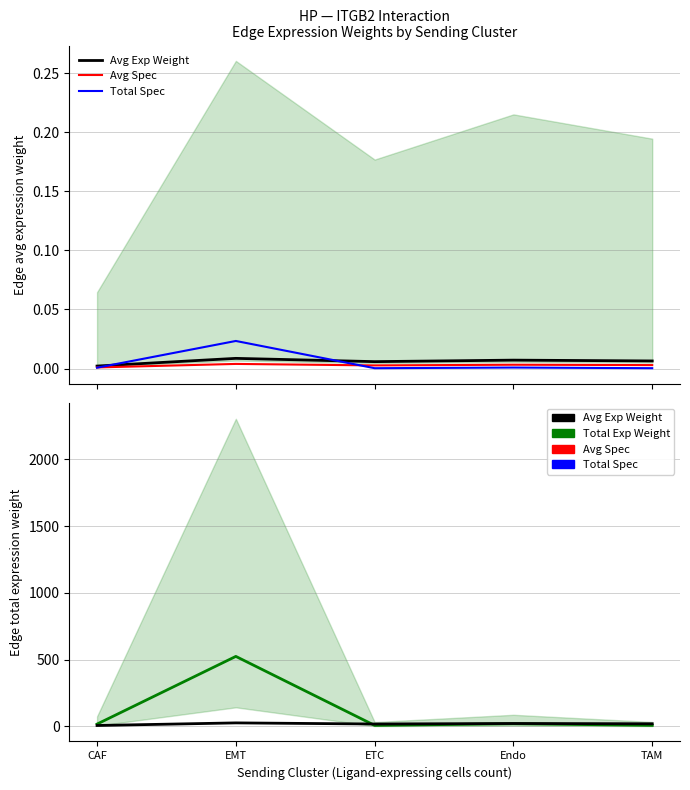

How many distinct data groups are displayed?

5